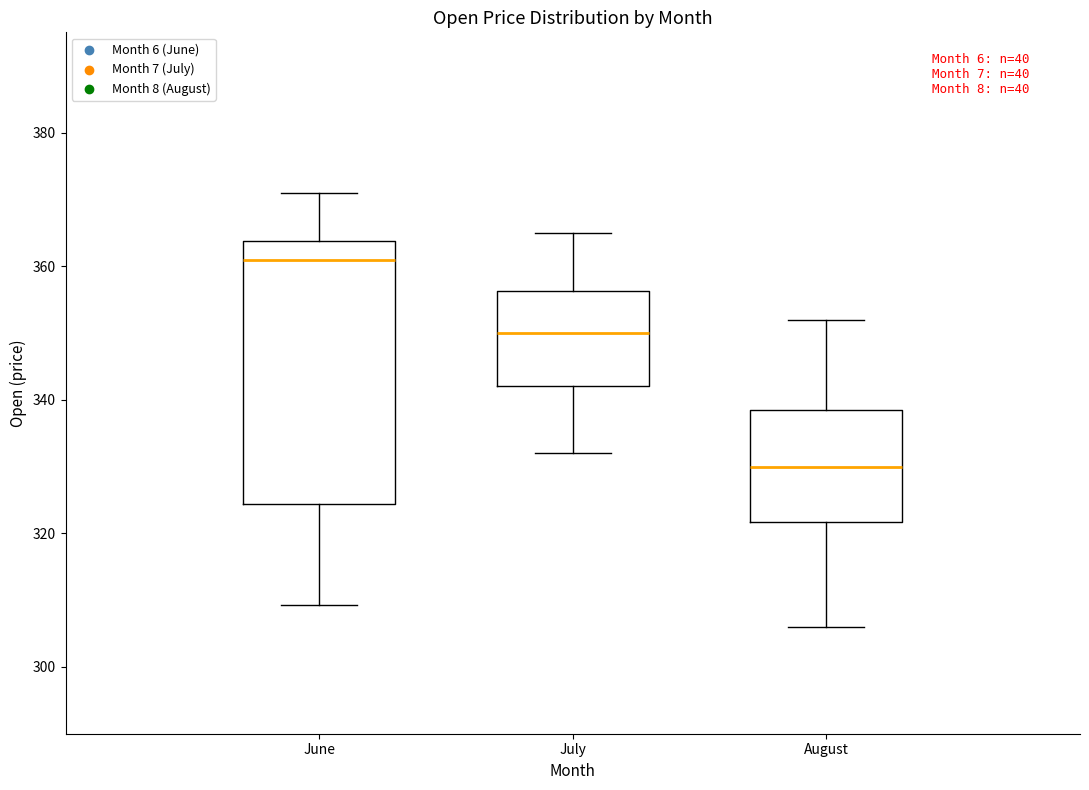

Reading left to right, read every box against the y-axis: the position of its median line, the range the box covers, and the ends of its whiskers. The values are not printed on the chart, so give them approximately, as read against the axis.

June: median 360, box 324 to 364, whiskers 310 to 372
July: median 350, box 342 to 356, whiskers 332 to 366
August: median 330, box 322 to 338, whiskers 306 to 352